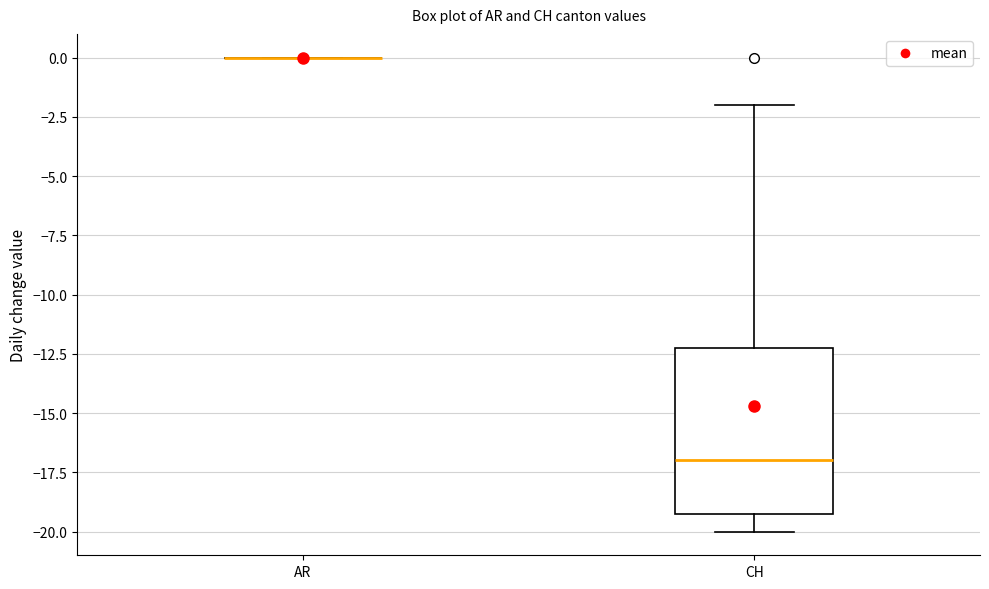

Which box is the tallest, from its lower edge to its upper edge?

CH